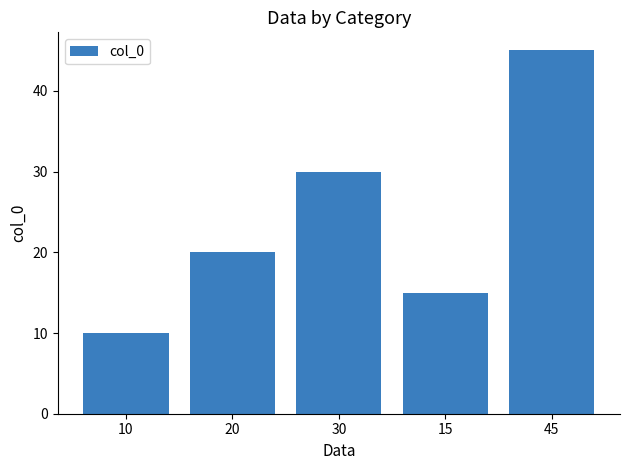

Does the chart contain any negative values?

No